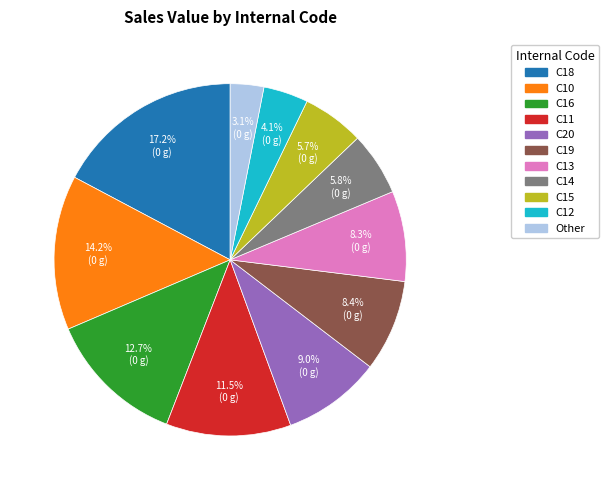

Does any single category account for the majority?

No